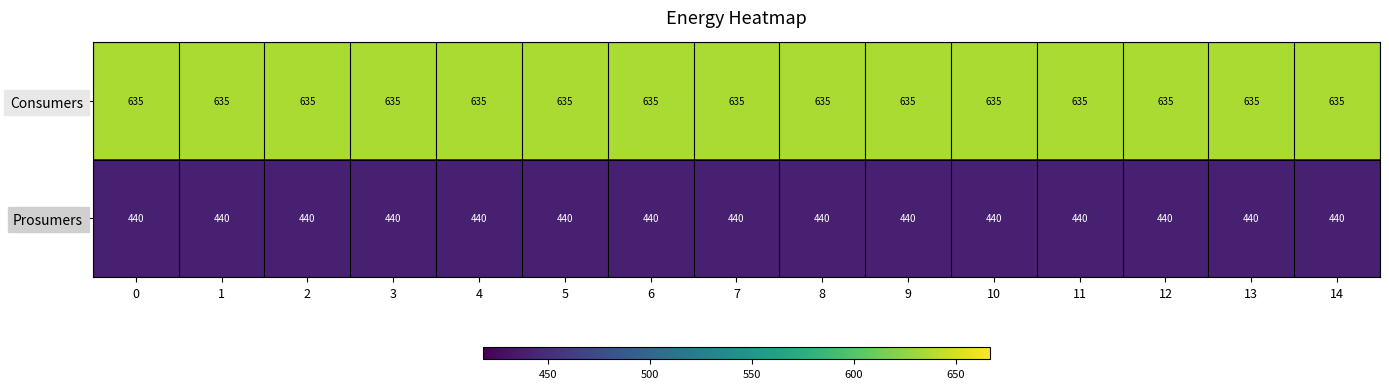

What is the sum of all Prosumers values?

6600